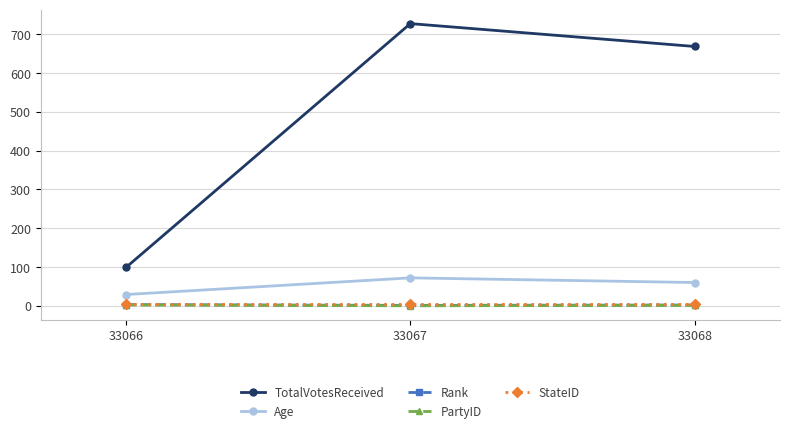

What value does the StateID series have at 33067?

4